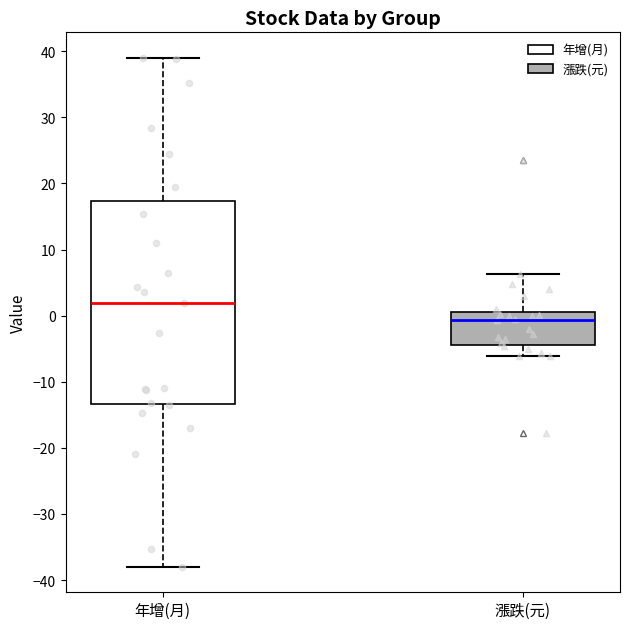

Where does the median line of the box for 漲跌(元) sit on the y-axis? The values are not printed on the chart, so give them approximately, as read against the axis.

-1